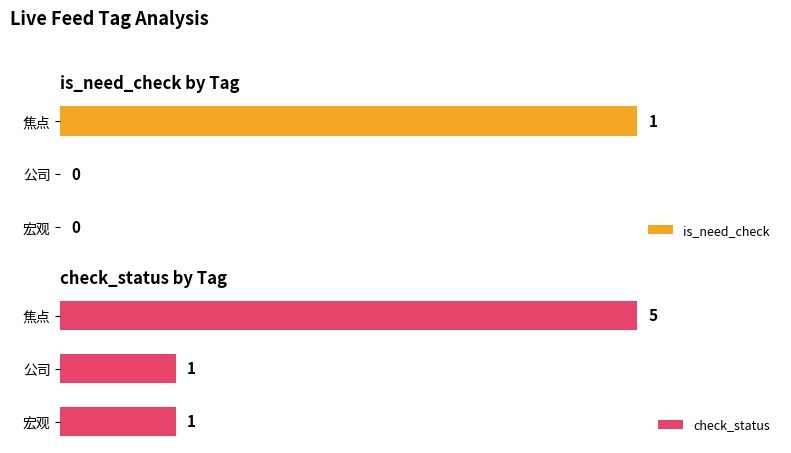

What is the value of the check_status bar at the 2nd from the left?

1